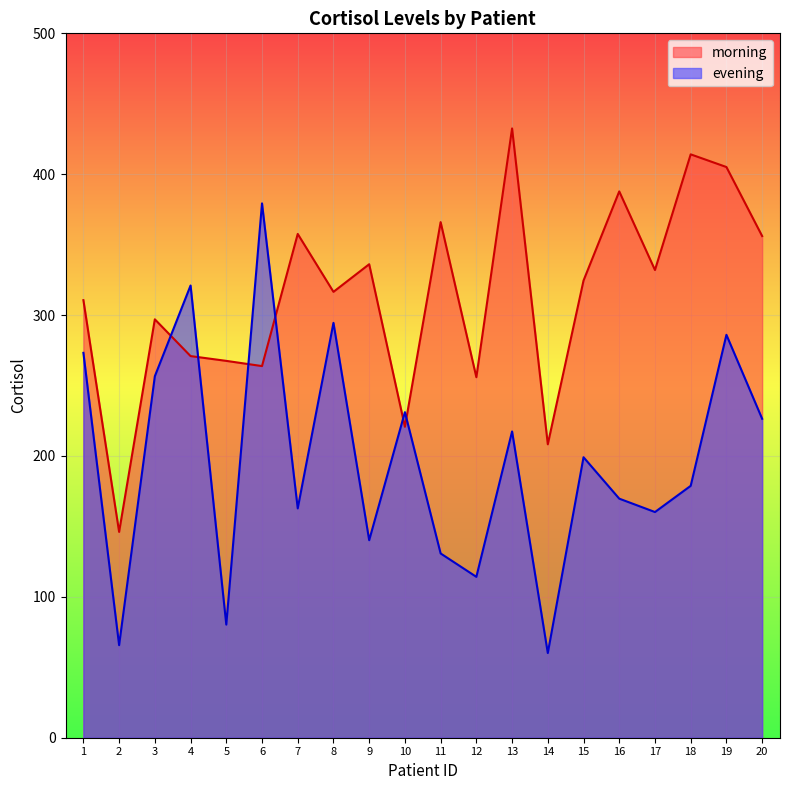

Reading right to left, what are all the values shown in this chart?

morning: 356.1	405.1	414.1	332.0	387.8	324.5	208.3	432.5	255.9	366.0	220.7	336.1	316.5	357.6	263.8	267.5	270.9	297.0	146.1	310.6
evening: 226.4	286.0	178.8	160.2	169.7	199.1	60.1	217.4	114.2	130.8	231.1	140.2	294.5	162.8	379.3	80.3	321.0	256.6	65.7	273.2